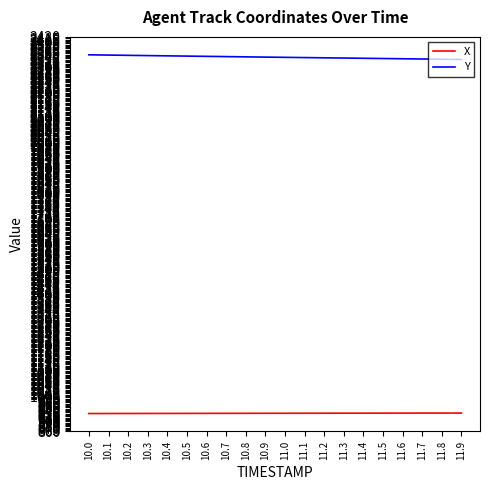

What is the maximum value for X?

932.6